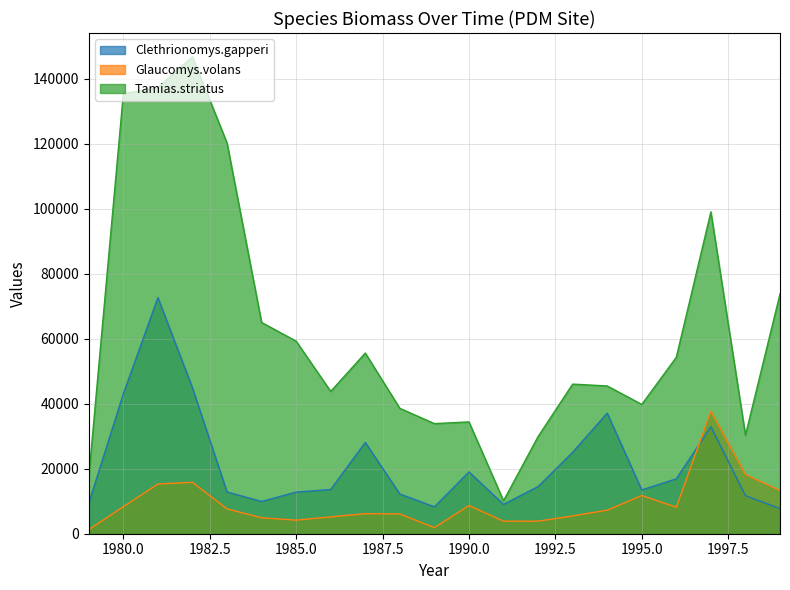

Rank the series by their average value, from highest to lowest.

Tamias.striatus, Clethrionomys.gapperi, Glaucomys.volans